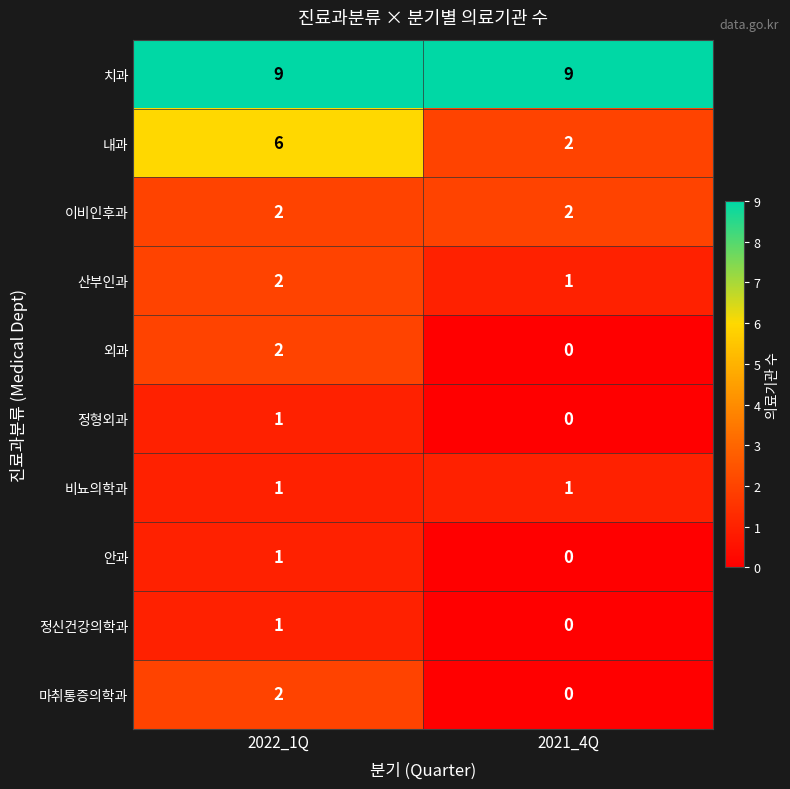

Rank the categories by 산부인과 value from lowest to highest.

2021_4Q, 2022_1Q